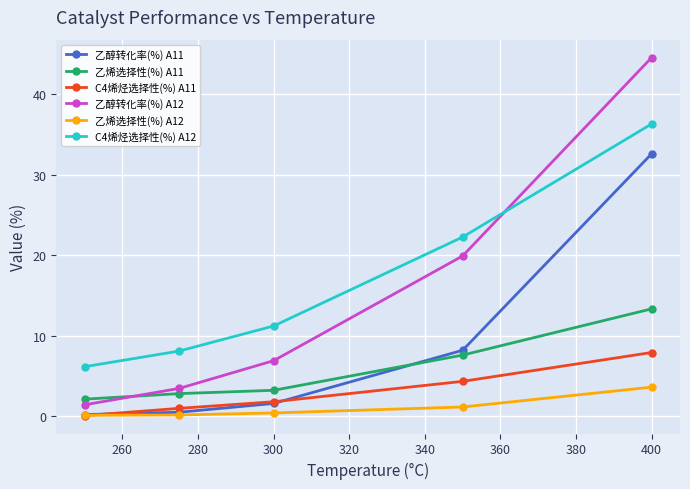

How many series are shown in this chart?

6